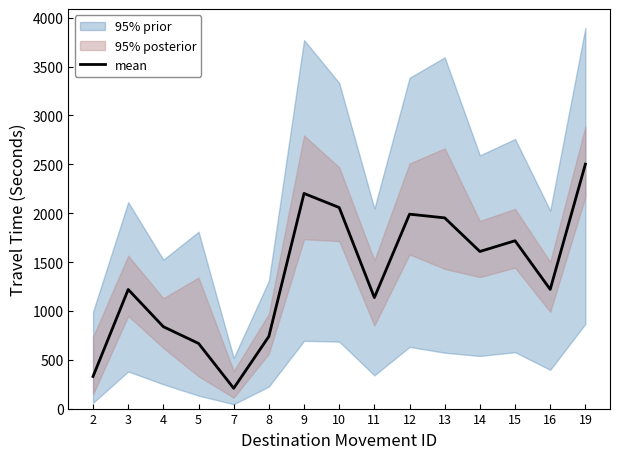

What is the approximate value at 4, to the nearest 100?

800